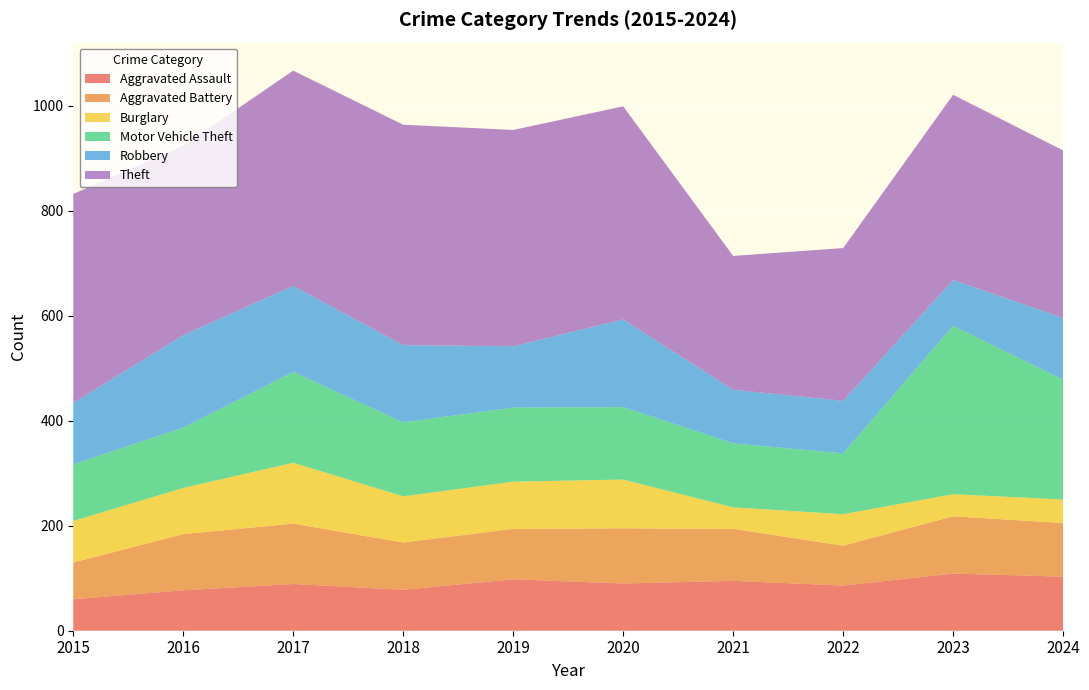

Reading left to right, transcribe all the data shown in this chart.

Aggravated Assault: 2015=60	2016=77	2017=89	2018=78	2019=98	2020=90	2021=95	2022=86	2023=109	2024=103
Aggravated Battery: 2015=70	2016=107	2017=115	2018=90	2019=96	2020=105	2021=99	2022=76	2023=109	2024=102
Burglary: 2015=79	2016=88	2017=116	2018=88	2019=90	2020=93	2021=41	2022=60	2023=42	2024=45
Motor Vehicle Theft: 2015=108	2016=115	2017=173	2018=141	2019=141	2020=138	2021=122	2022=116	2023=321	2024=228
Robbery: 2015=117	2016=176	2017=164	2018=147	2019=117	2020=167	2021=102	2022=100	2023=87	2024=118
Theft: 2015=398	2016=361	2017=410	2018=420	2019=412	2020=406	2021=255	2022=291	2023=353	2024=319